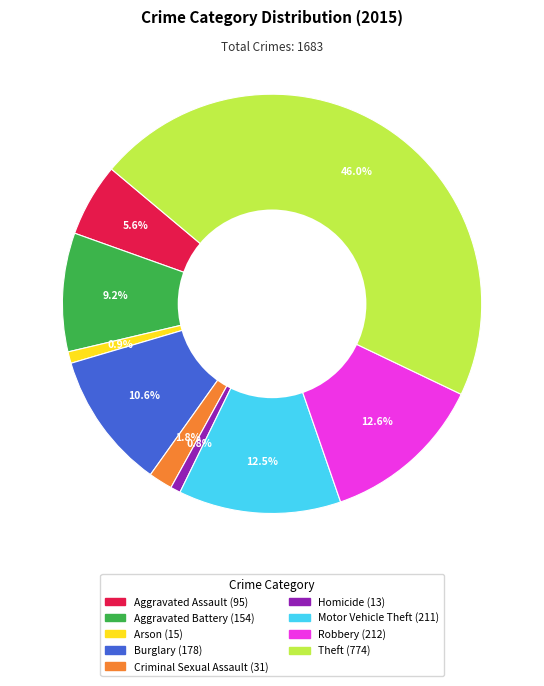

Is there a majority slice in this chart?

No